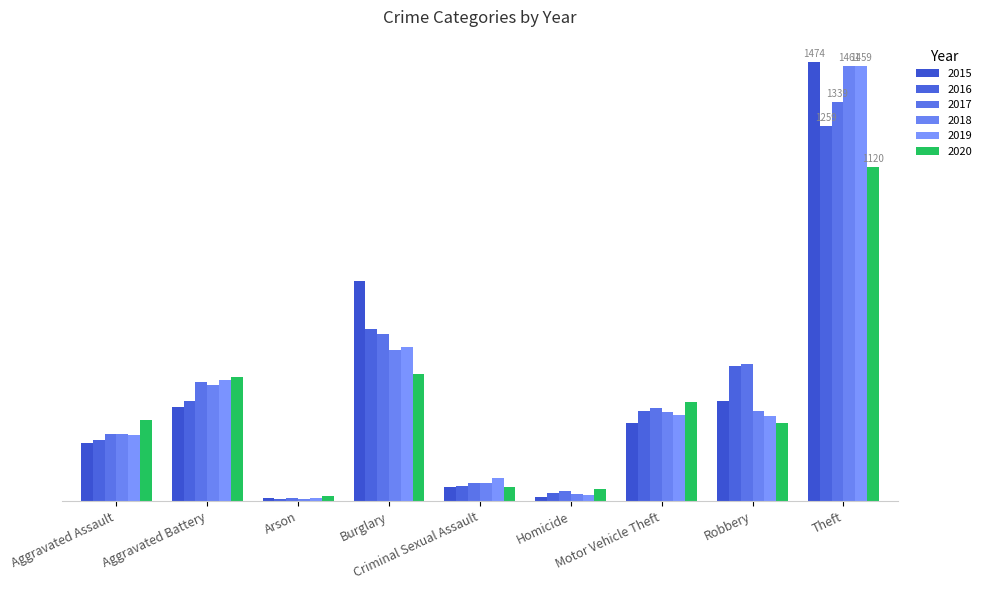

Is it true that 2018 equals 7 at Arson?

True